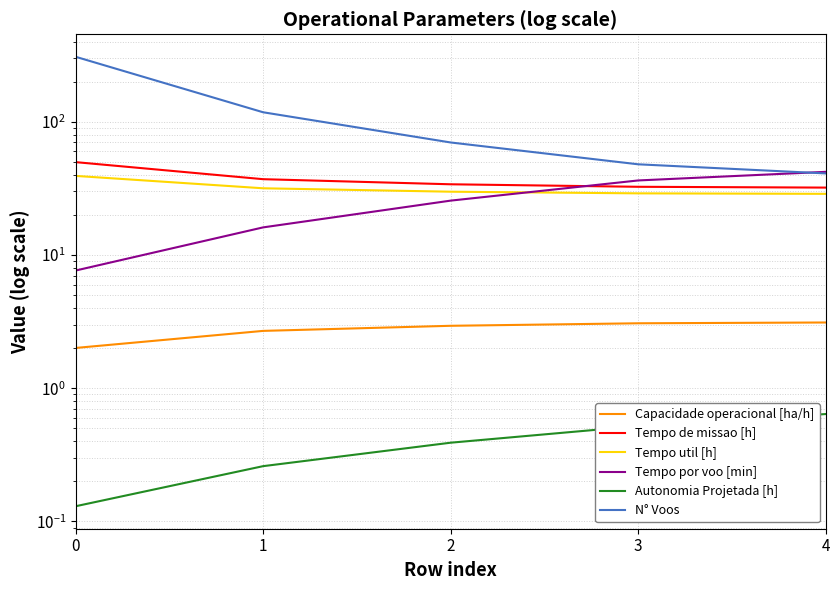

Reading left to right, list all the values displayed in this chart.

Capacidade operacional [ha/h]: 2.0	2.7	2.9	3.1	3.1
Tempo de missao [h]: 49.8	37.1	34.0	32.5	32.1
Tempo util [h]: 39.3	31.7	29.9	29.1	28.8
Tempo por voo [min]: 7.7	16.1	25.6	36.3	42.1
Autonomia Projetada [h]: 0.1	0.3	0.4	0.5	0.6
N° Voos: 308.0	118.0	70.0	48.0	41.0